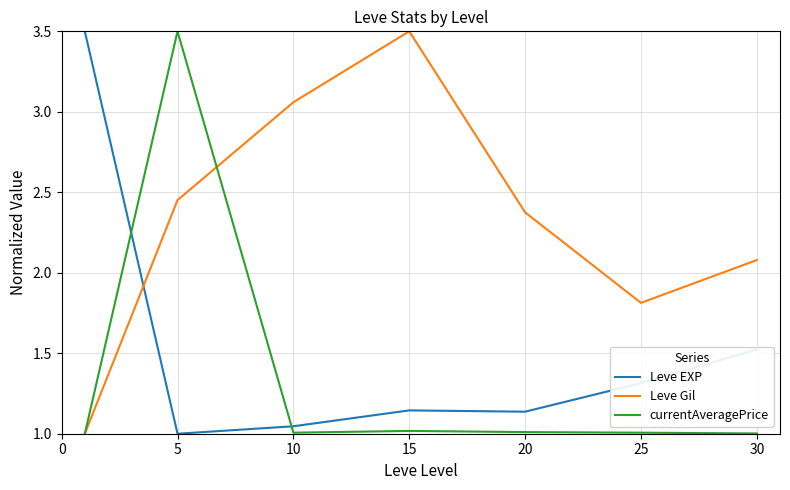

Rank the series by their average value, from highest to lowest.

Leve Gil, Leve EXP, currentAveragePrice